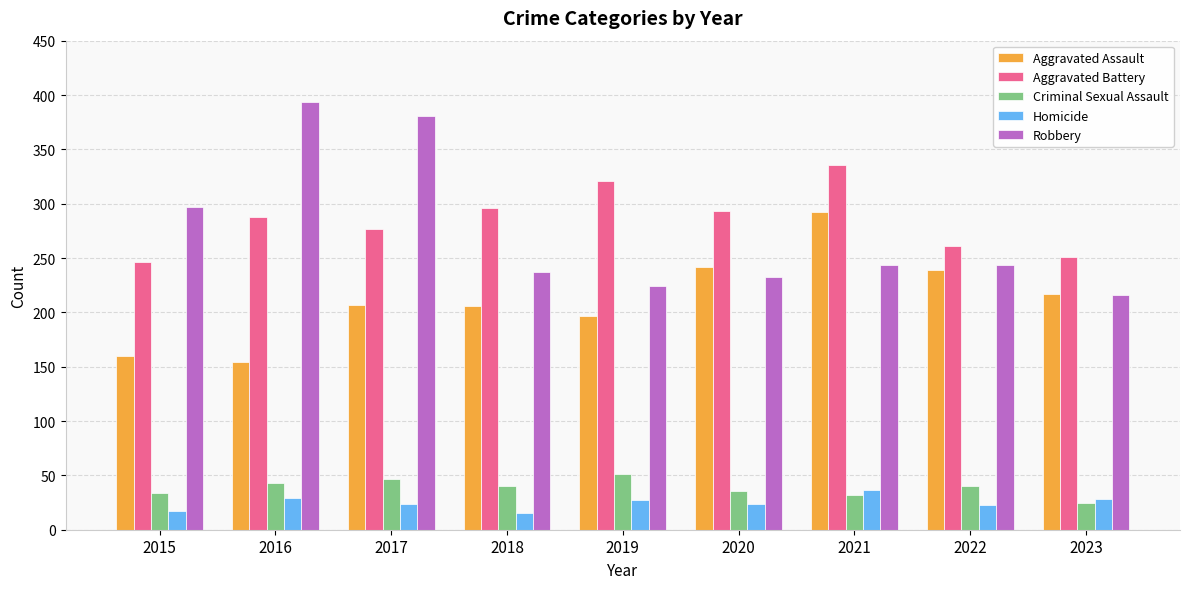

At 2018, list the series in order from largest to smallest.

Aggravated Battery, Robbery, Aggravated Assault, Criminal Sexual Assault, Homicide